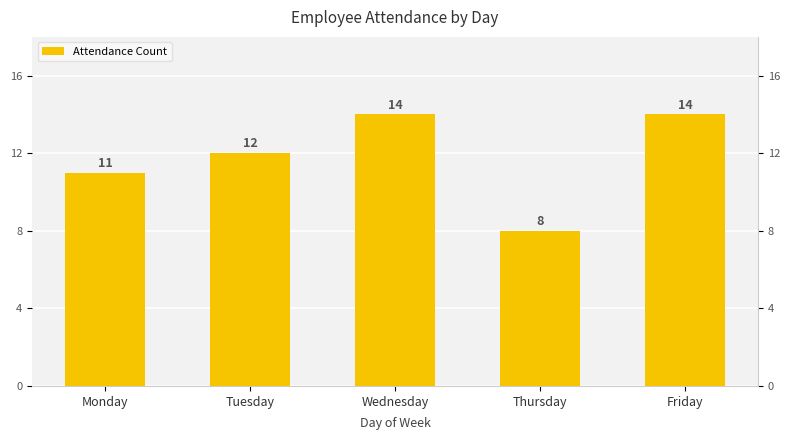

Rank the categories by value from lowest to highest.

Thursday, Monday, Tuesday, Wednesday, Friday